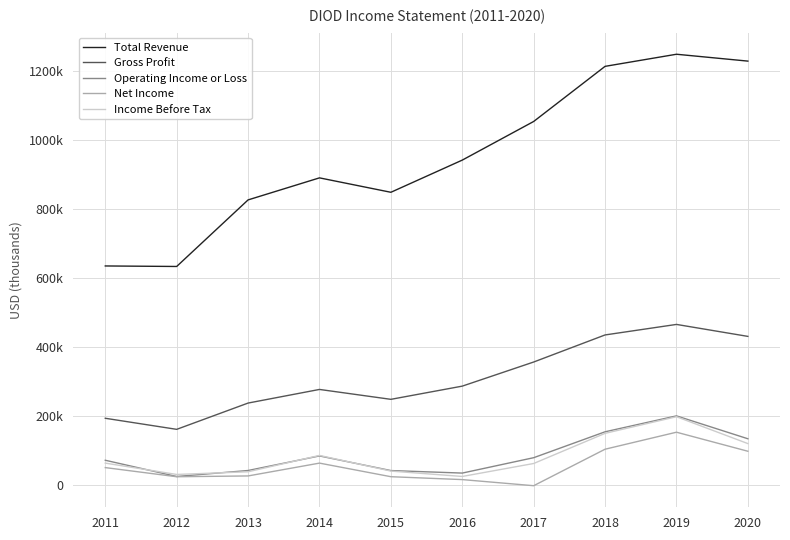

Is this an area chart (filled region under the line)?

No